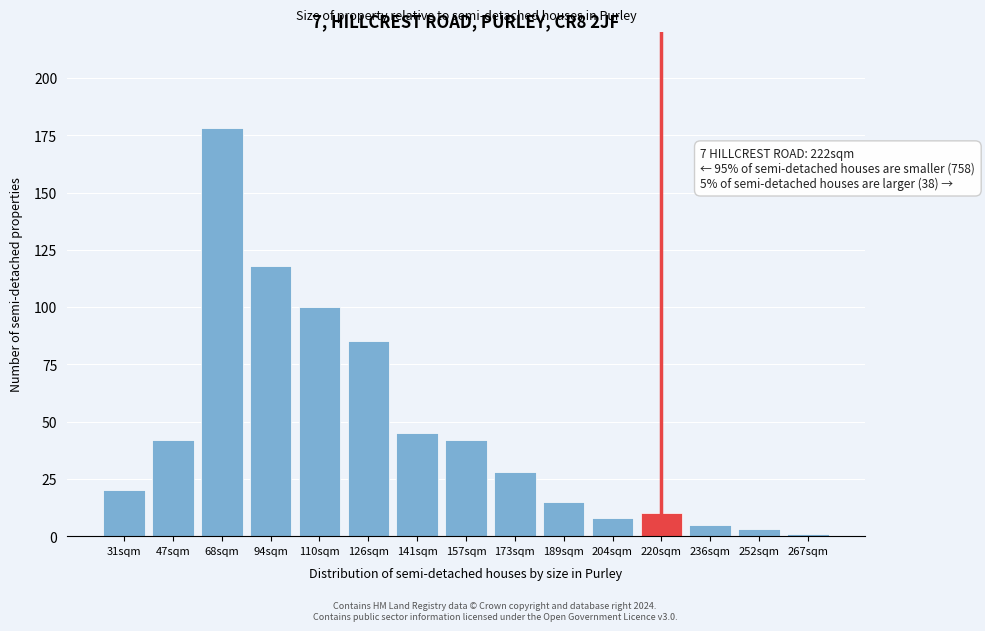

Reading left to right, transcribe all the data shown in this chart.

31sqm=20	47sqm=42	68sqm=178	94sqm=118	110sqm=100	126sqm=85	141sqm=45	157sqm=42	173sqm=28	189sqm=15	204sqm=8	220sqm=10	236sqm=5	252sqm=3	267sqm=1